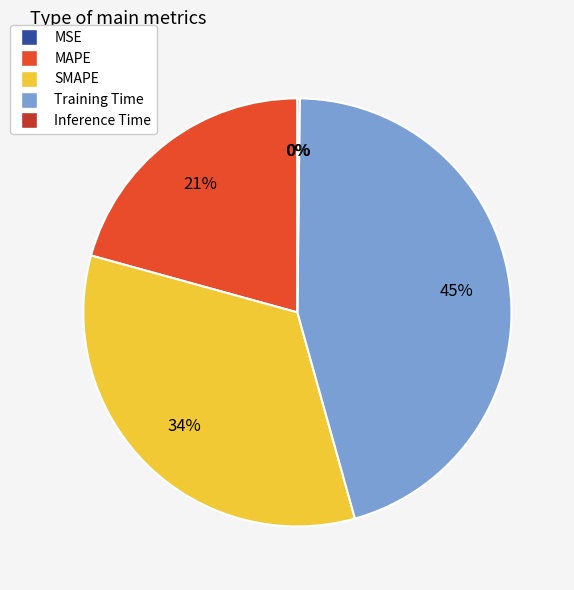

What is the largest slice in the pie chart?

Training Time